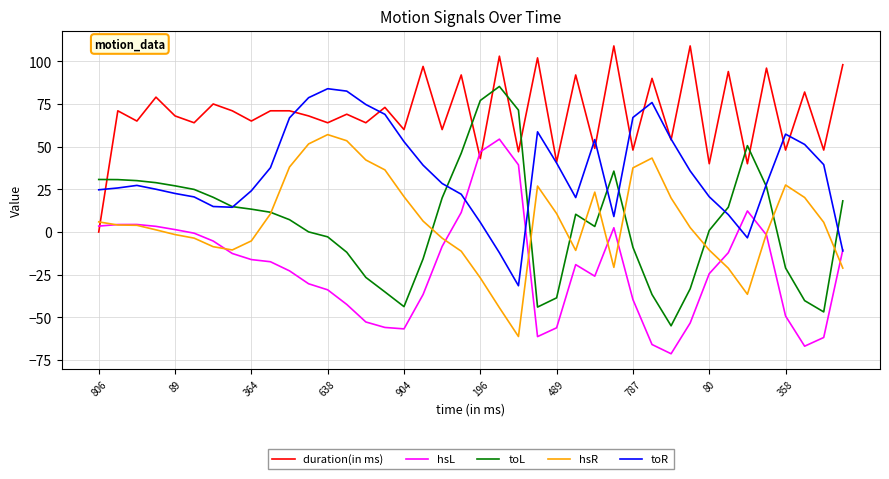

True or false: hsR and hsL cross at least once.

True